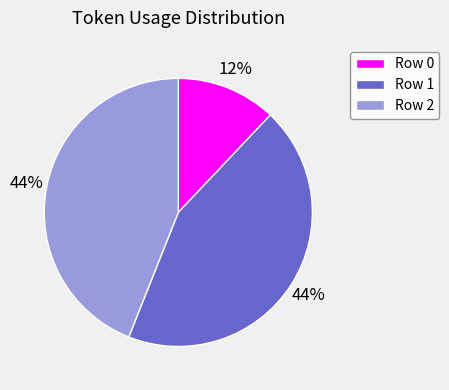

How many segments does this pie chart have?

3